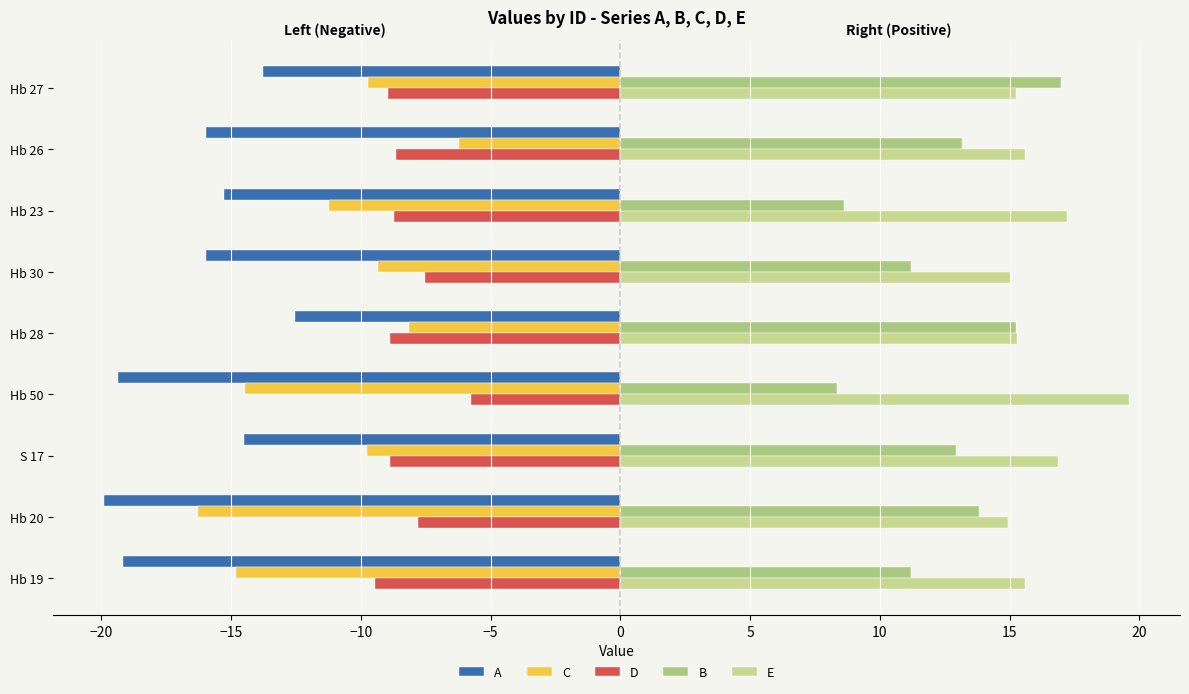

What is the value of the A bar at the 4th from the left?

-19.3